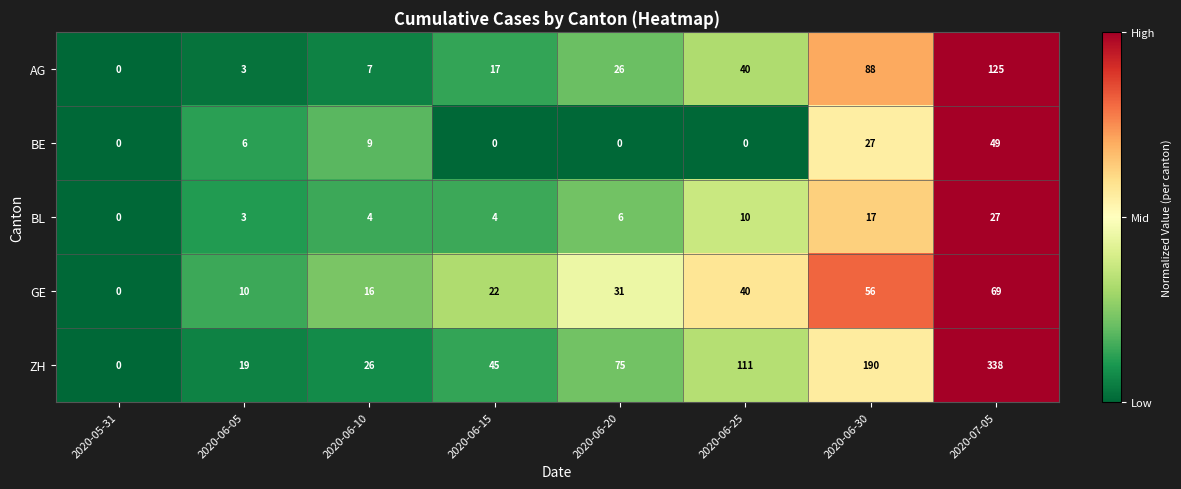

What is the approximate value of BE at 2020-07-05?

49